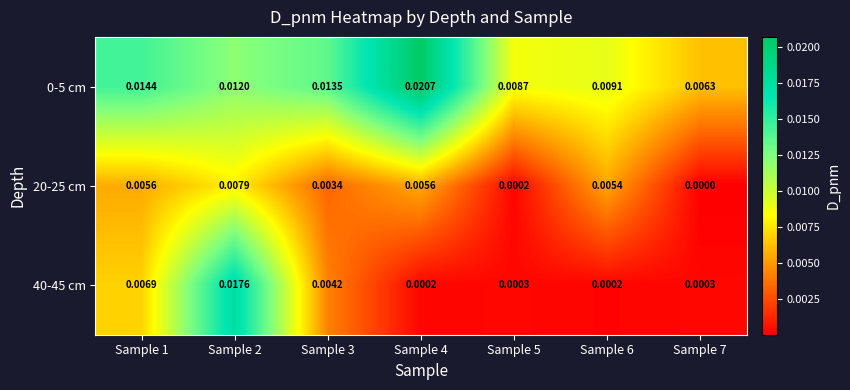

Is the value of 40-45 cm at Sample 7 greater than the value of 20-25 cm at Sample 4?

No